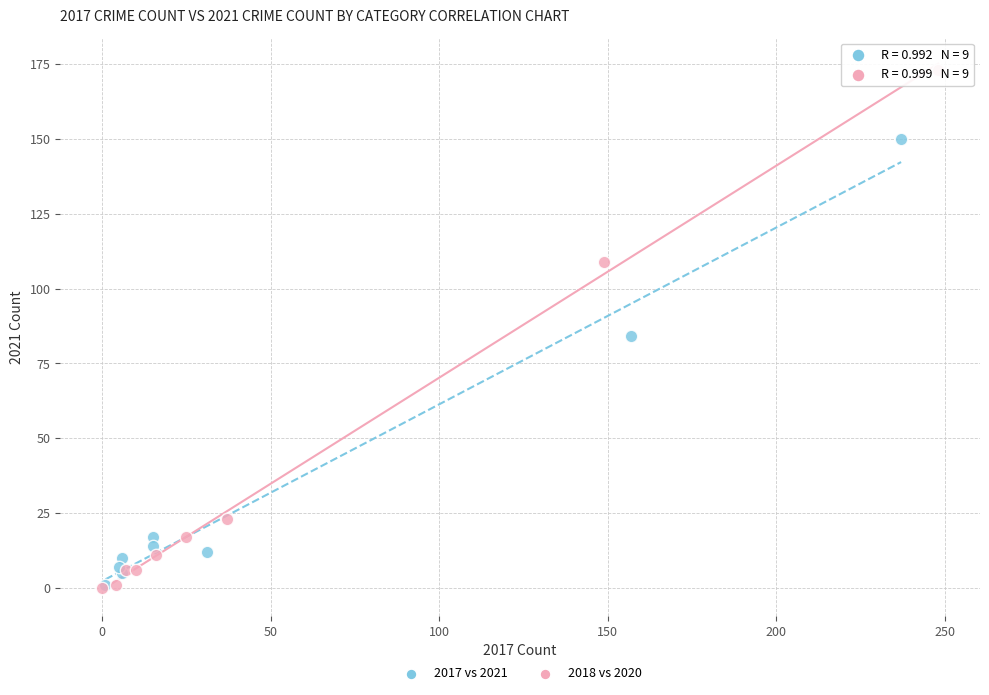

Which series has the widest spread of Y values?

2018 vs 2020